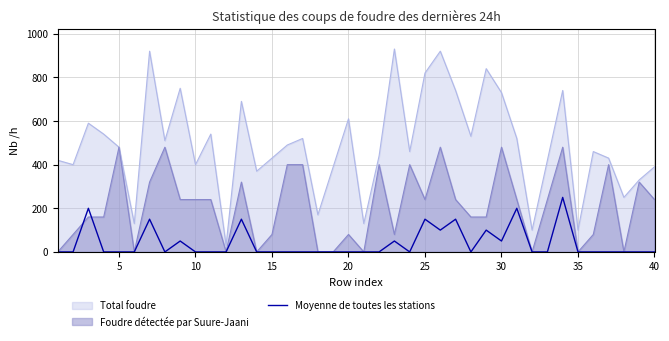

Which series has the largest range (max minus min)?

Total foudre